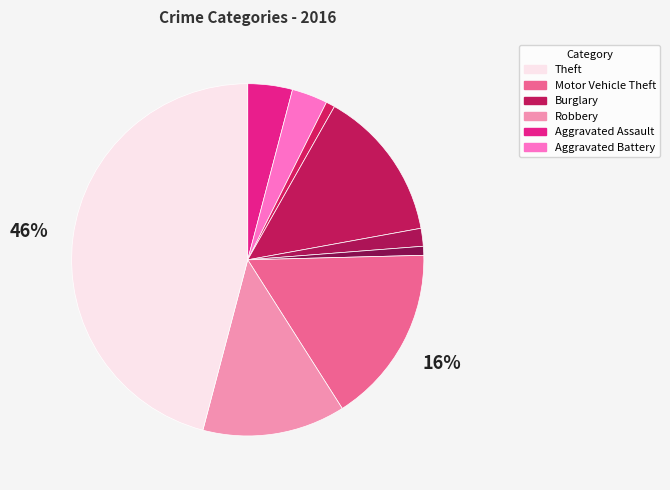

How many segments does this pie chart have?

9